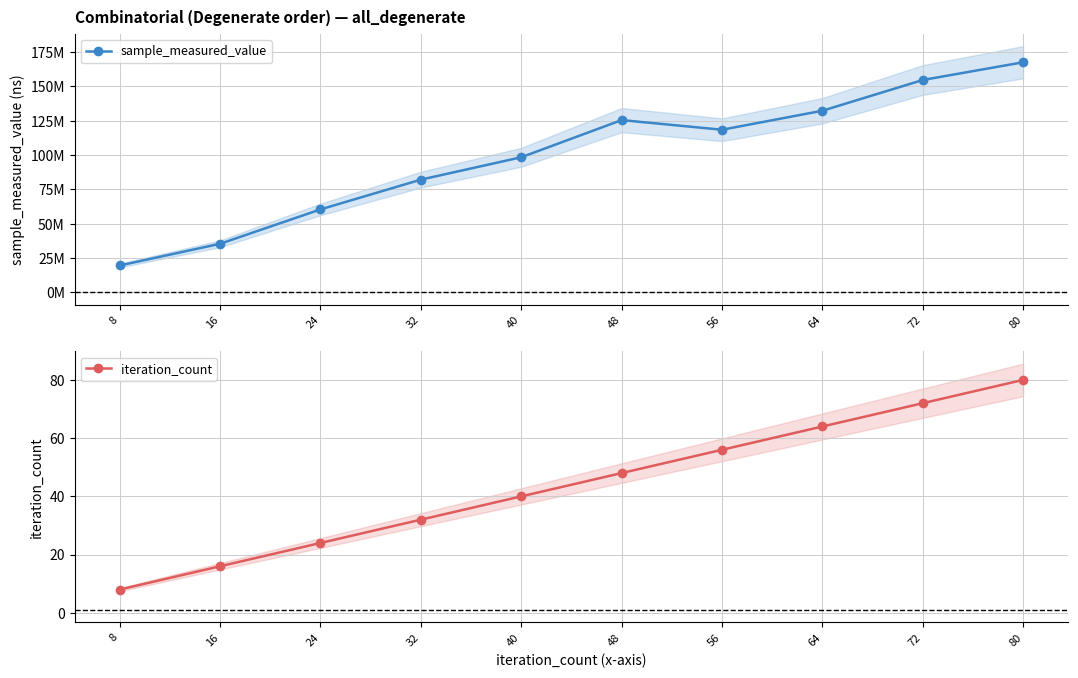

List the series in order of their peak value, highest first.

sample_measured_value, iteration_count